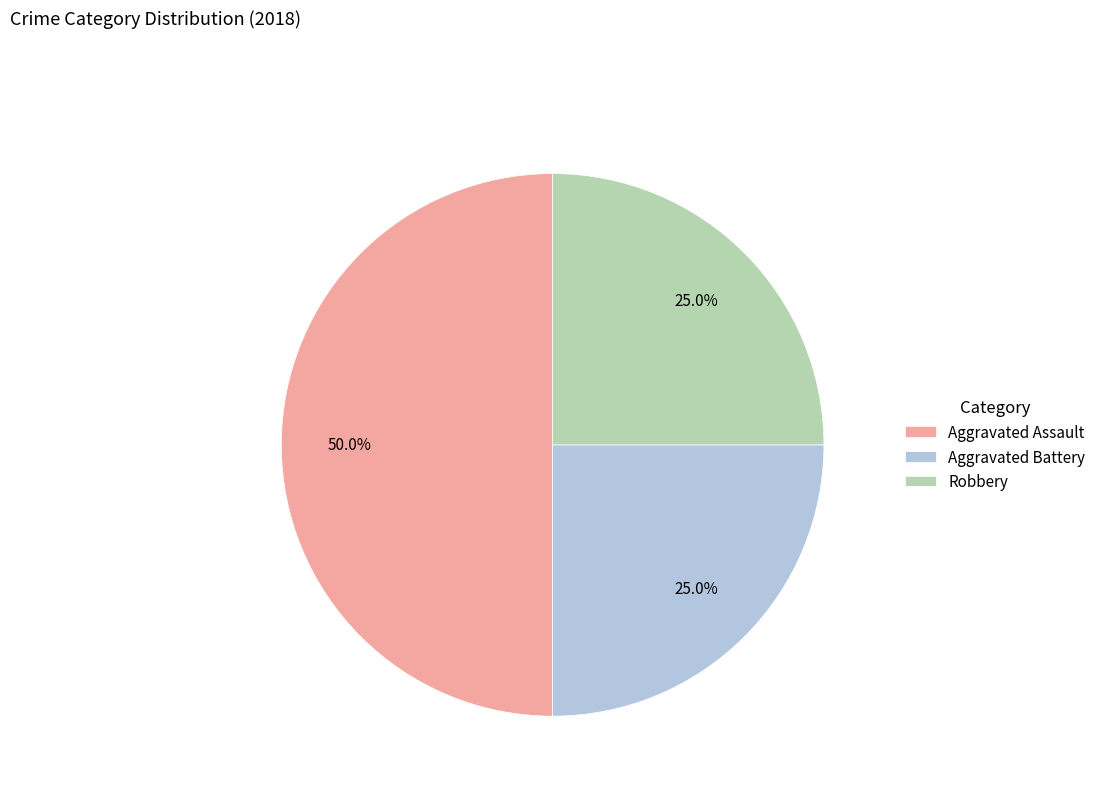

What percentage do Aggravated Battery and Robbery together represent?

50.0%